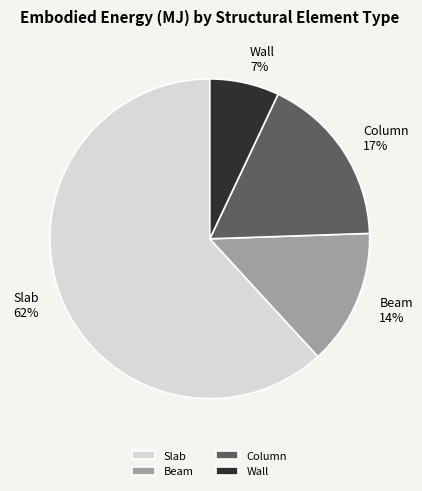

True or false: Beam accounts for 14% of the total.

True